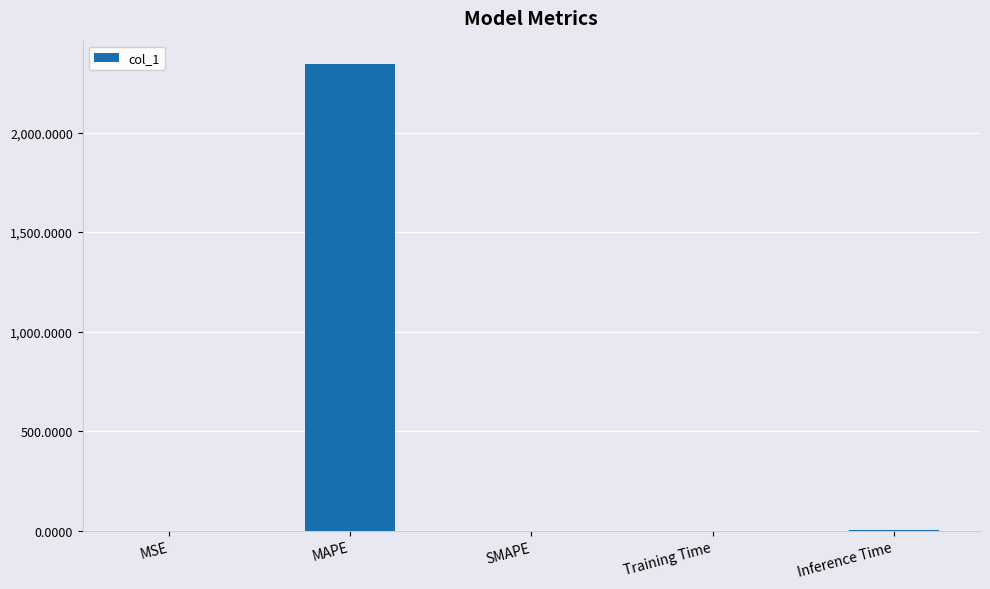

What is the approximate value at Inference Time?

1.0